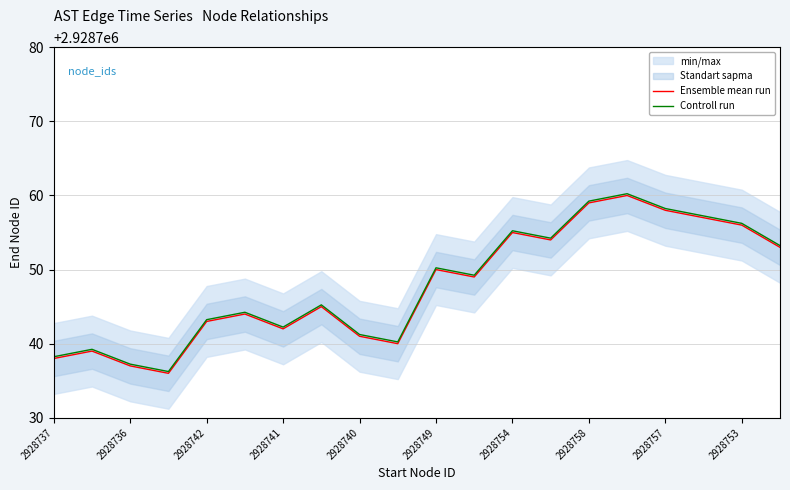

Is this an area chart (filled region under the line)?

No